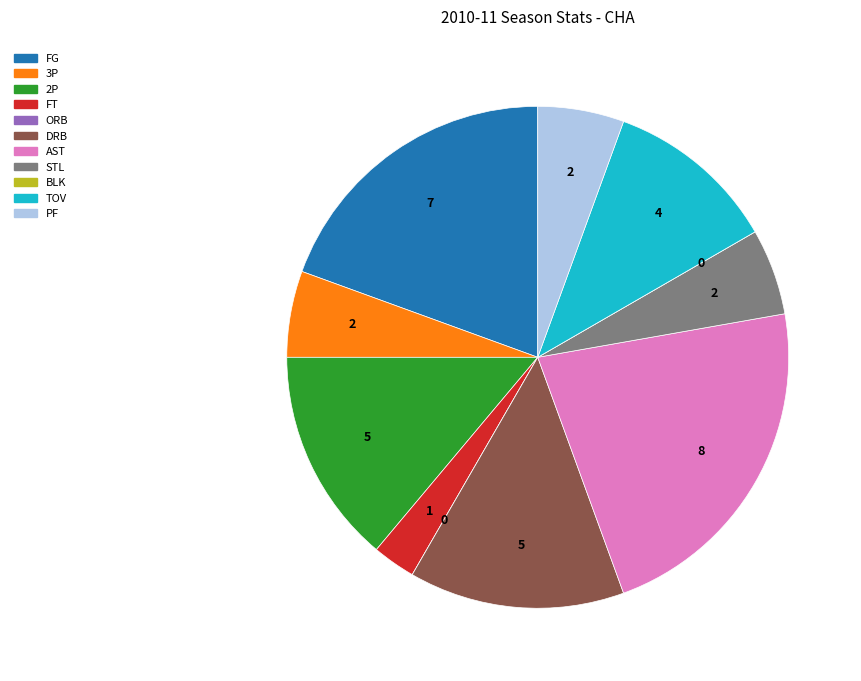

Do DRB and STL together represent more than half of the pie?

No